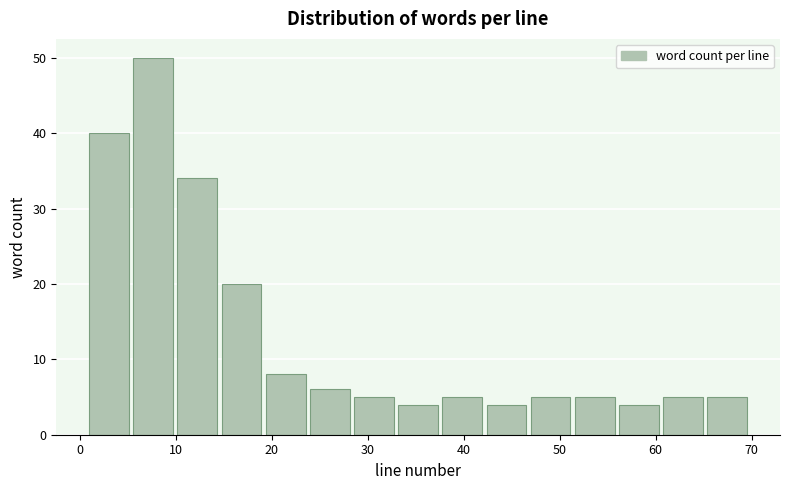

Reading left to right, transcribe this chart: for each bar, give the range it covers on the x-axis and its height. Neither the bar edges nor the heights are printed on the chart, so give them approximately, as read against the axes.

1.0 to 5.6: 40
5.6 to 10.2: 50
10.2 to 14.8: 34
14.8 to 19.4: 20
19.4 to 24.0: 8
24.0 to 28.6: 6
28.6 to 33.2: 5
33.2 to 37.8: 4
37.8 to 42.4: 5
42.4 to 47.0: 4
47.0 to 51.6: 5
51.6 to 56.2: 5
56.2 to 60.8: 4
60.8 to 65.4: 5
65.4 to 70.0: 5